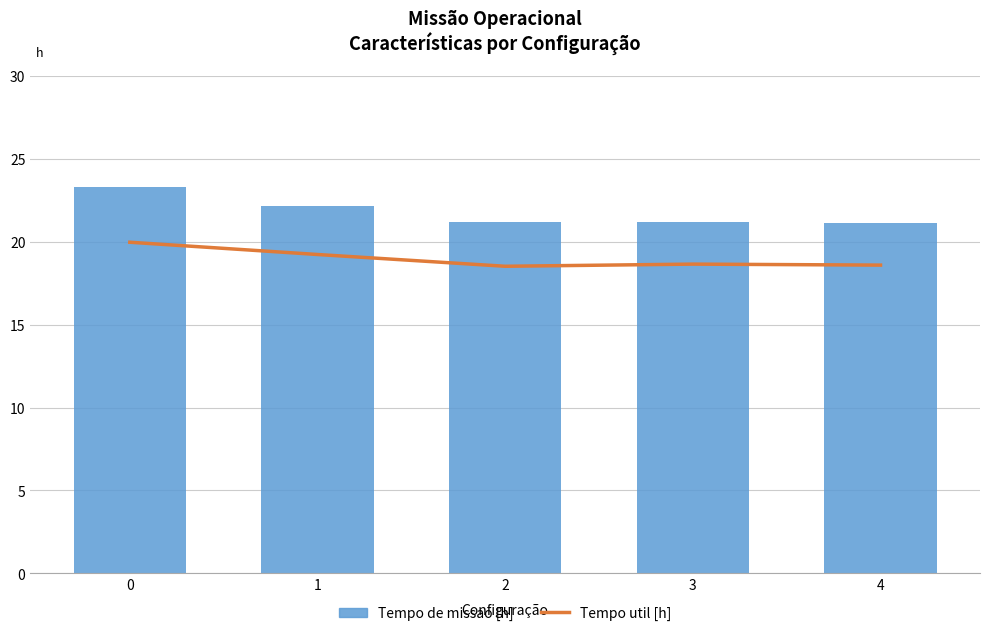

How many categories are shown in the chart?

5